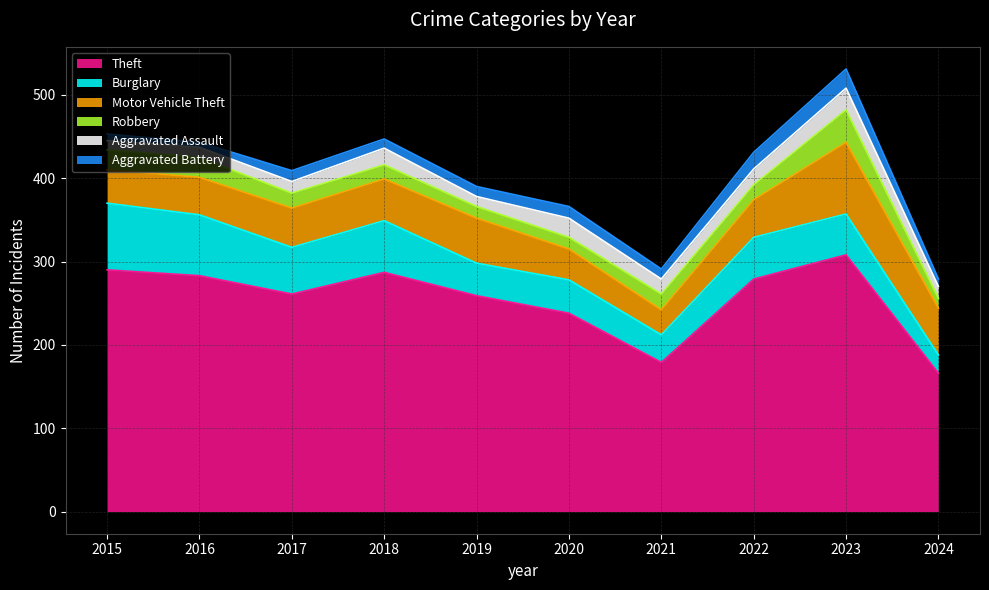

What are all the series names shown in the legend?

Theft, Burglary, Motor Vehicle Theft, Robbery, Aggravated Assault, Aggravated Battery